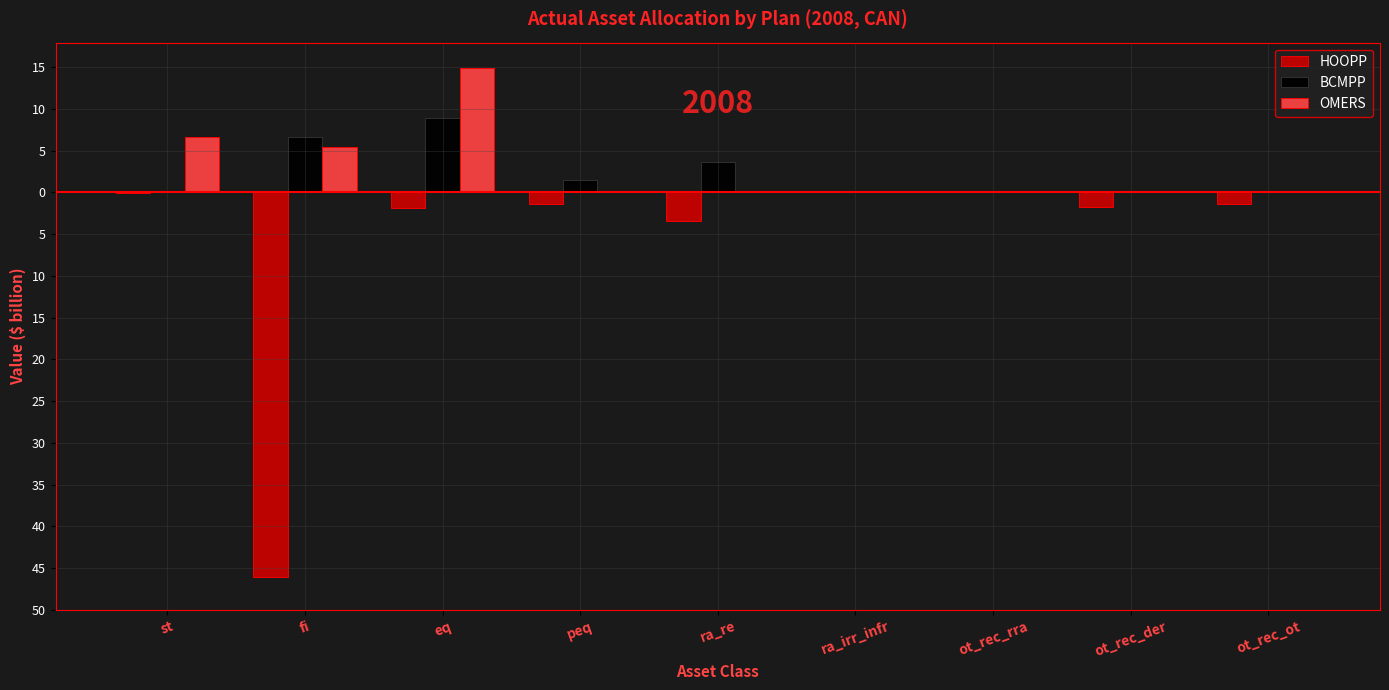

At which label is HOOPP closest to -23?

ra_re